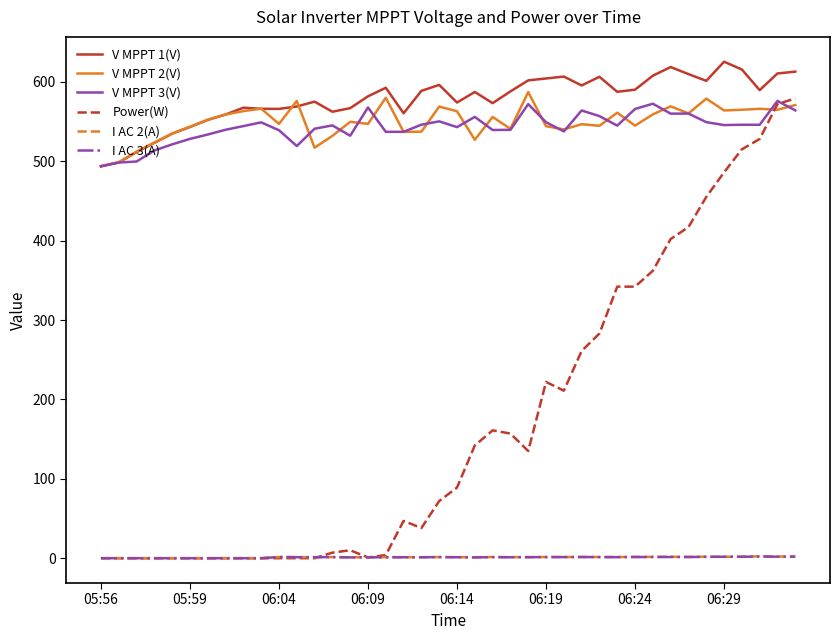

True or false: I AC 3(A) and V MPPT 3(V) intersect in this chart.

False